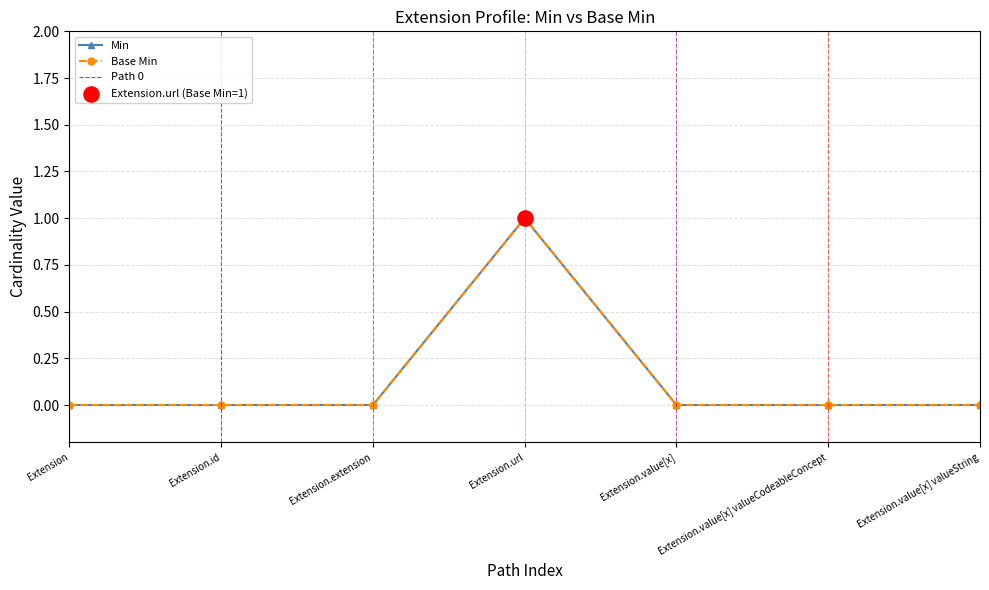

At how many categories does at least one series exceed 0?

1